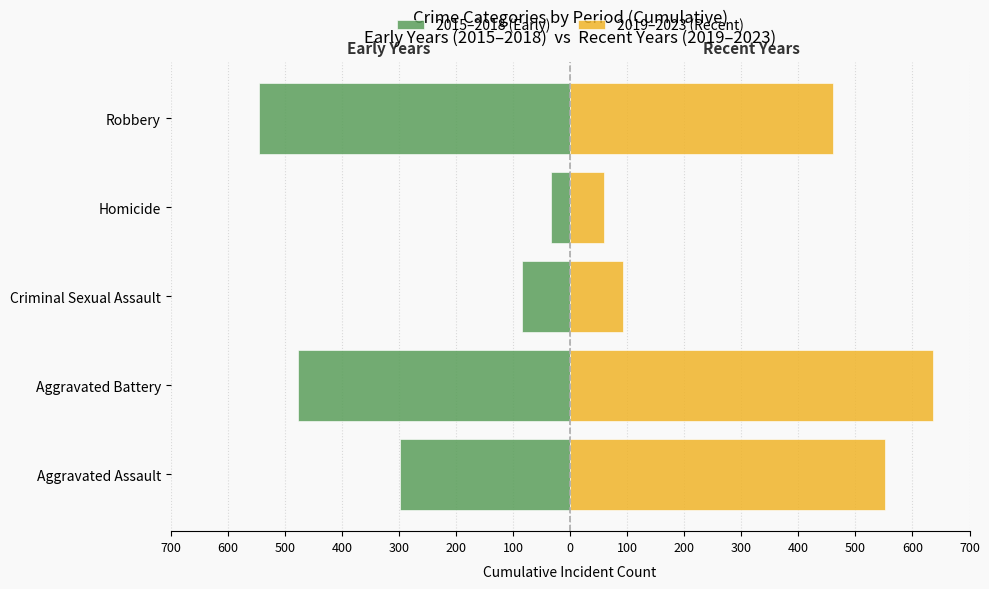

How many data points does each series have?

5